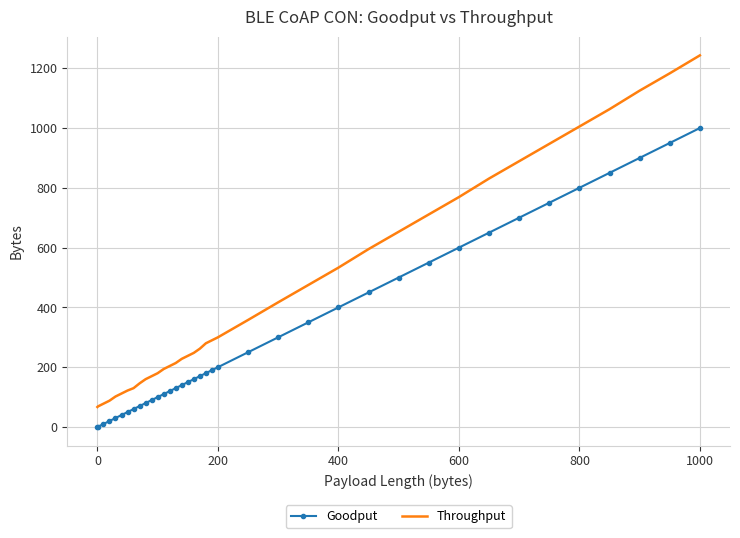

True or false: Throughput and Goodput intersect in this chart.

False